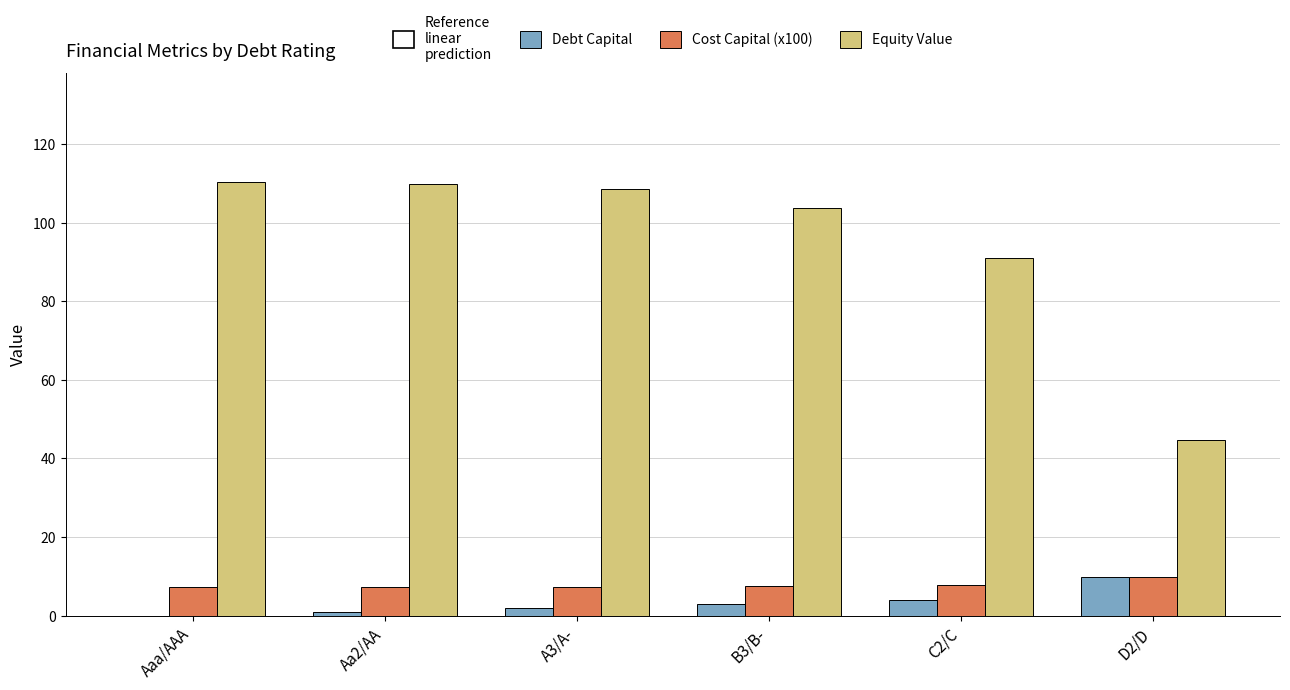

Which series changed the most between C2/C and D2/D?

Equity Value